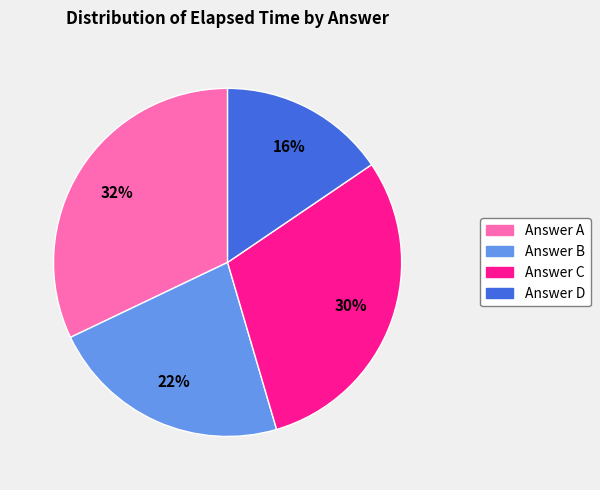

Which slice is the smallest?

Answer D